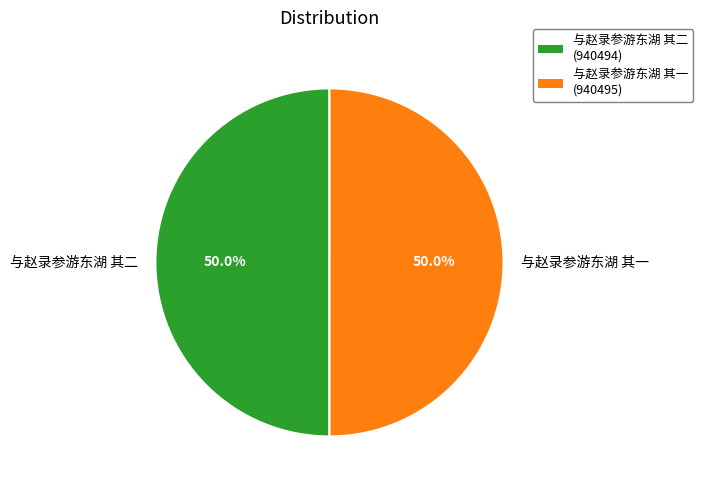

The 与赵录参游东湖 其一 slice represents 50% of the pie. True or false?

True